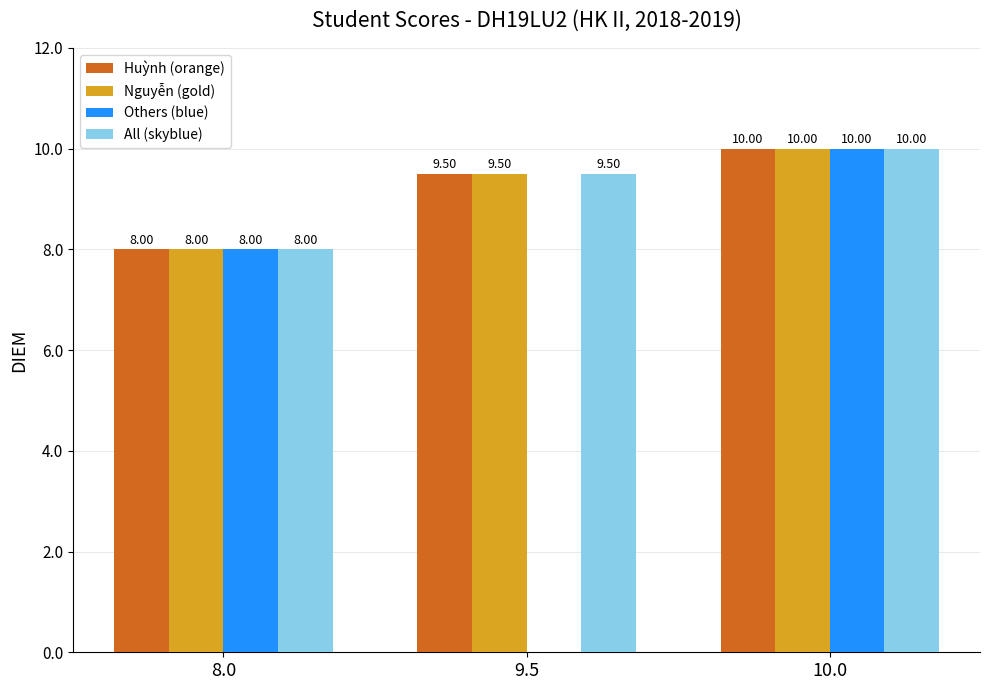

What is the total value across all series at 8.0?

32.0